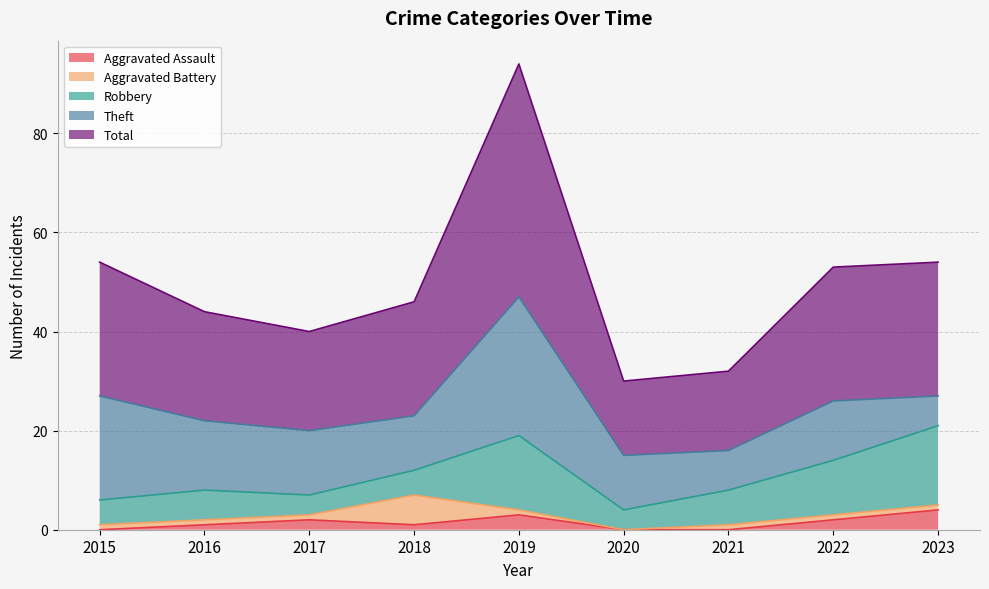

Read the Total value at 2015, to the nearest 10.

30